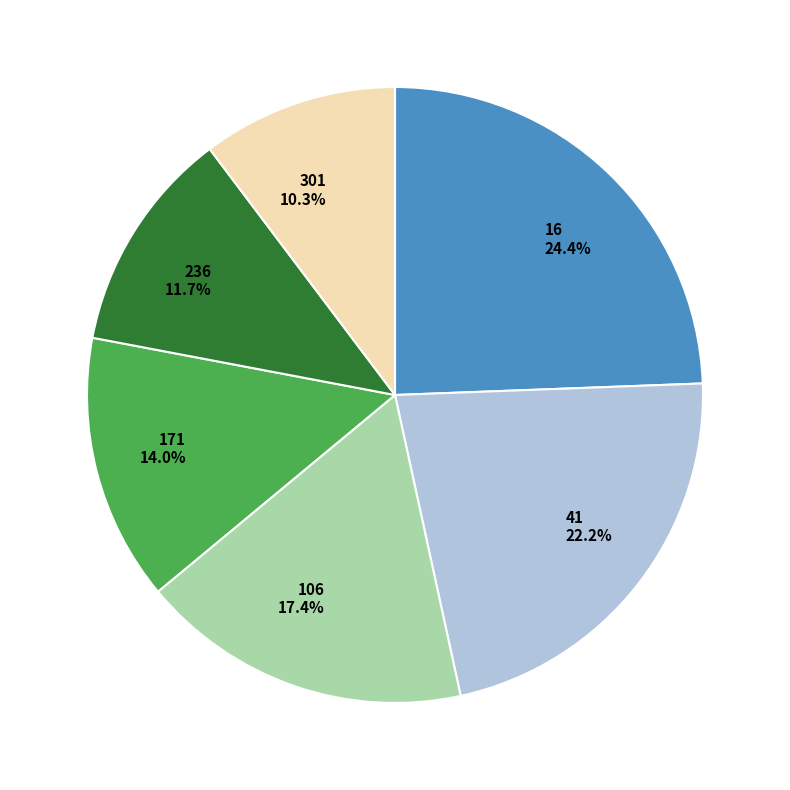

Count the number of slices in the pie.

6